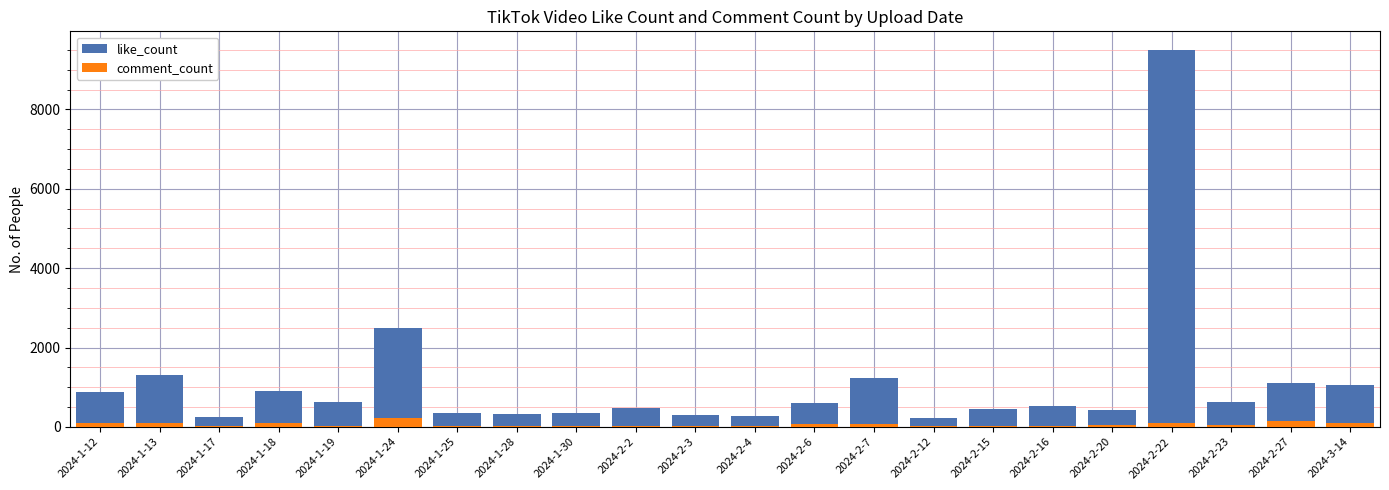

What is the difference between the highest and lowest values at 2024-1-30?

334